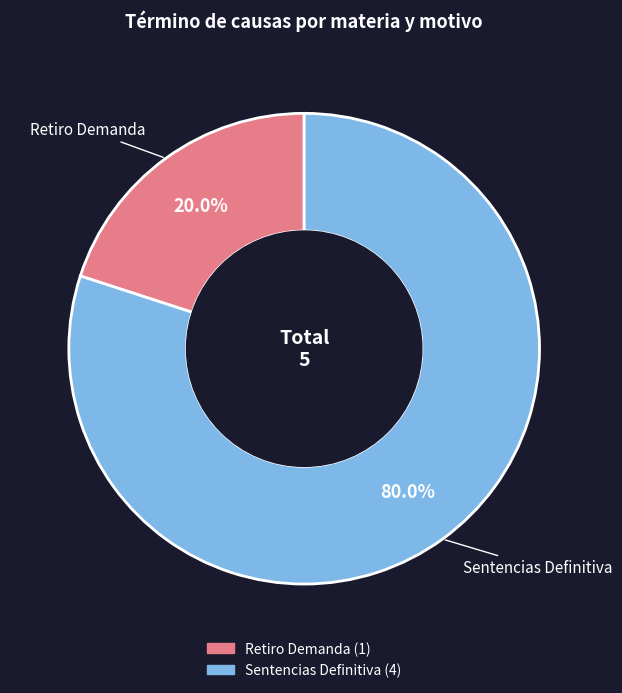

What is the smallest slice in the pie chart?

Retiro Demanda